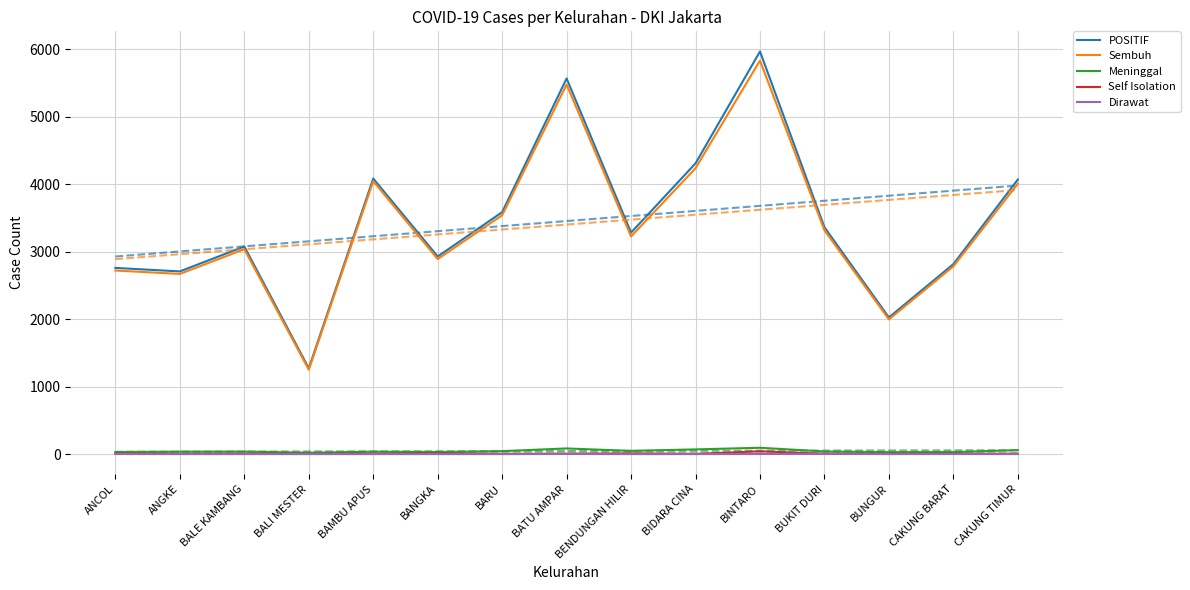

Where is Meninggal nearest to the value 56?

CAKUNG TIMUR